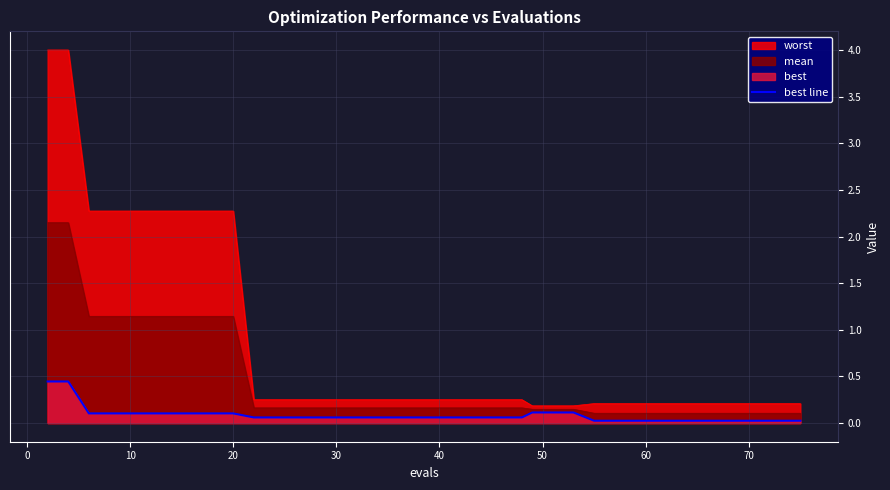

How many distinct data groups are displayed?

3